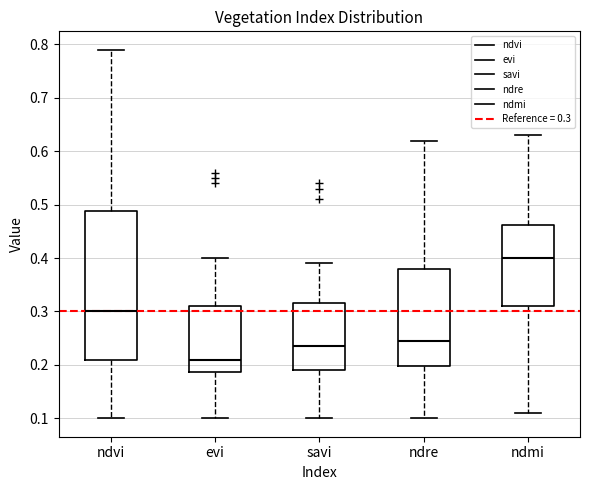

Reading left to right, transcribe this box plot: for each box, give where its median line is, the range the box spans, and where its two whiskers end, as read against the y-axis. The values are not printed on the chart, so give them approximately, as read against the axis.

ndvi: median 0.30, box 0.21 to 0.49, whiskers 0.10 to 0.79
evi: median 0.21, box 0.19 to 0.31, whiskers 0.10 to 0.40
savi: median 0.24, box 0.19 to 0.32, whiskers 0.10 to 0.39
ndre: median 0.25, box 0.20 to 0.38, whiskers 0.10 to 0.62
ndmi: median 0.40, box 0.31 to 0.46, whiskers 0.11 to 0.63